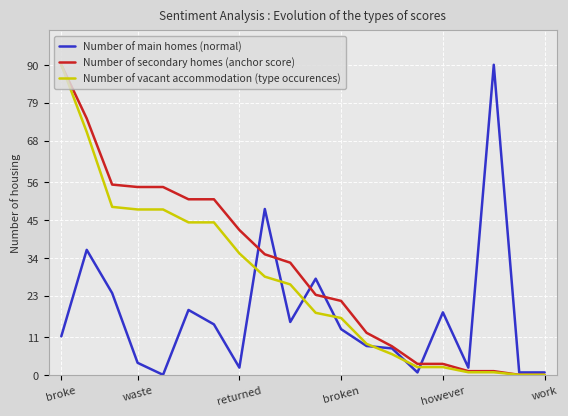

List the series in order of their overall mean, highest first.

Number of secondary homes (anchor score), Number of vacant accommodation (type occurences), Number of main homes (normal)